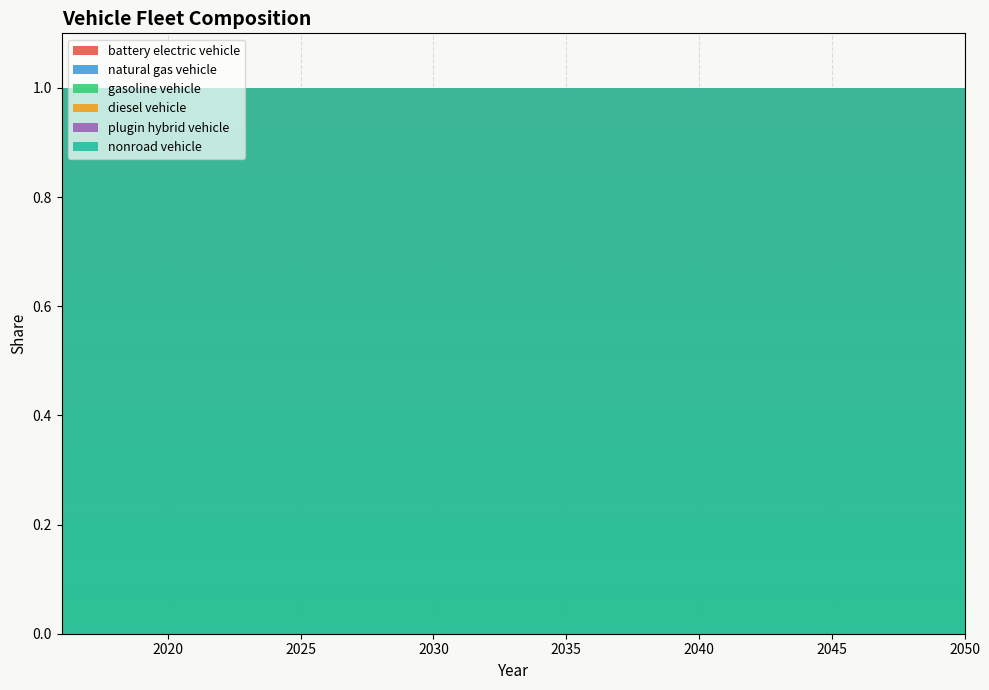

Reading left to right, what are all the values shown in this chart?

battery electric vehicle: 2016=0	2017=0	2018=0	2019=0	2020=0	2021=0	2022=0	2023=0	2024=0	2025=0	2026=0	2027=0	2028=0	2029=0	2030=0	2031=0	2032=0	2033=0	2034=0	2035=0	2036=0	2037=0	2038=0	2039=0	2040=0	2041=0	2042=0	2043=0	2044=0	2045=0	2046=0	2047=0	2048=0	2049=0	2050=0
natural gas vehicle: 2016=0	2017=0	2018=0	2019=0	2020=0	2021=0	2022=0	2023=0	2024=0	2025=0	2026=0	2027=0	2028=0	2029=0	2030=0	2031=0	2032=0	2033=0	2034=0	2035=0	2036=0	2037=0	2038=0	2039=0	2040=0	2041=0	2042=0	2043=0	2044=0	2045=0	2046=0	2047=0	2048=0	2049=0	2050=0
gasoline vehicle: 2016=0	2017=0	2018=0	2019=0	2020=0	2021=0	2022=0	2023=0	2024=0	2025=0	2026=0	2027=0	2028=0	2029=0	2030=0	2031=0	2032=0	2033=0	2034=0	2035=0	2036=0	2037=0	2038=0	2039=0	2040=0	2041=0	2042=0	2043=0	2044=0	2045=0	2046=0	2047=0	2048=0	2049=0	2050=0
diesel vehicle: 2016=0	2017=0	2018=0	2019=0	2020=0	2021=0	2022=0	2023=0	2024=0	2025=0	2026=0	2027=0	2028=0	2029=0	2030=0	2031=0	2032=0	2033=0	2034=0	2035=0	2036=0	2037=0	2038=0	2039=0	2040=0	2041=0	2042=0	2043=0	2044=0	2045=0	2046=0	2047=0	2048=0	2049=0	2050=0
plugin hybrid vehicle: 2016=0	2017=0	2018=0	2019=0	2020=0	2021=0	2022=0	2023=0	2024=0	2025=0	2026=0	2027=0	2028=0	2029=0	2030=0	2031=0	2032=0	2033=0	2034=0	2035=0	2036=0	2037=0	2038=0	2039=0	2040=0	2041=0	2042=0	2043=0	2044=0	2045=0	2046=0	2047=0	2048=0	2049=0	2050=0
nonroad vehicle: 2016=1	2017=1	2018=1	2019=1	2020=1	2021=1	2022=1	2023=1	2024=1	2025=1	2026=1	2027=1	2028=1	2029=1	2030=1	2031=1	2032=1	2033=1	2034=1	2035=1	2036=1	2037=1	2038=1	2039=1	2040=1	2041=1	2042=1	2043=1	2044=1	2045=1	2046=1	2047=1	2048=1	2049=1	2050=1